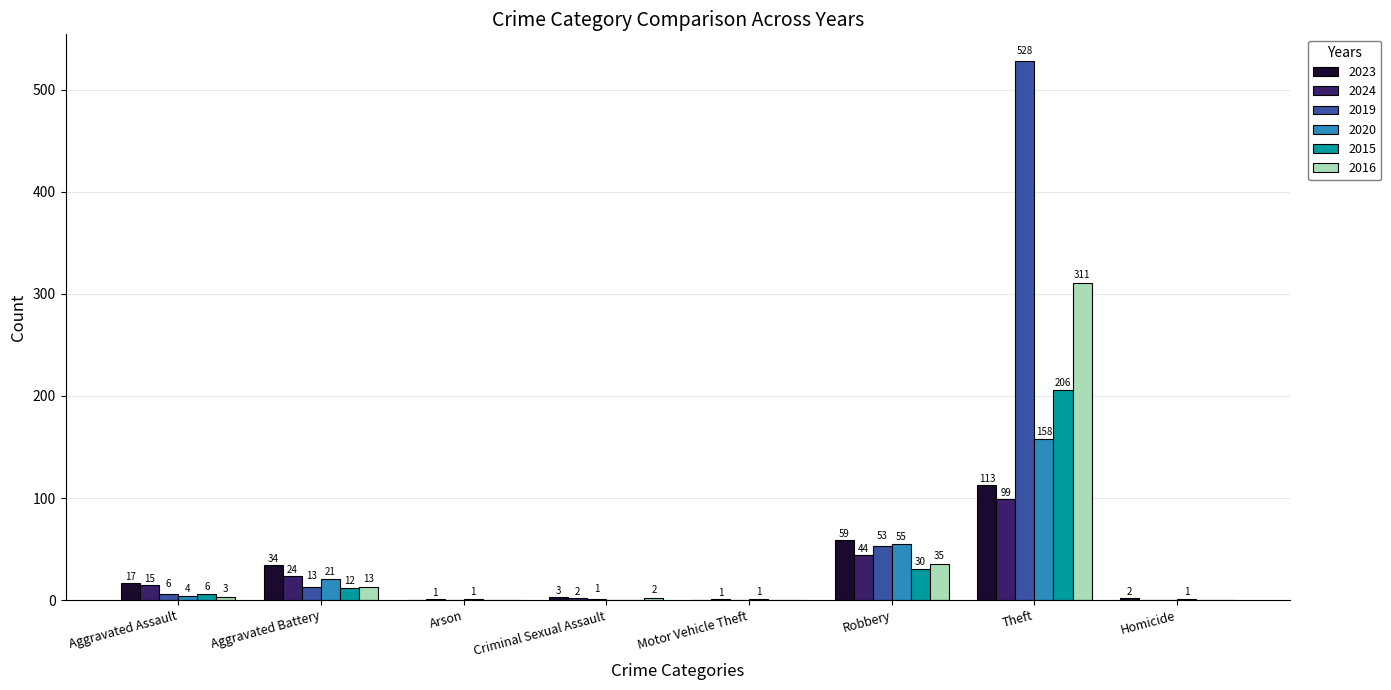

Which series changed the most between Arson and Homicide?

2023